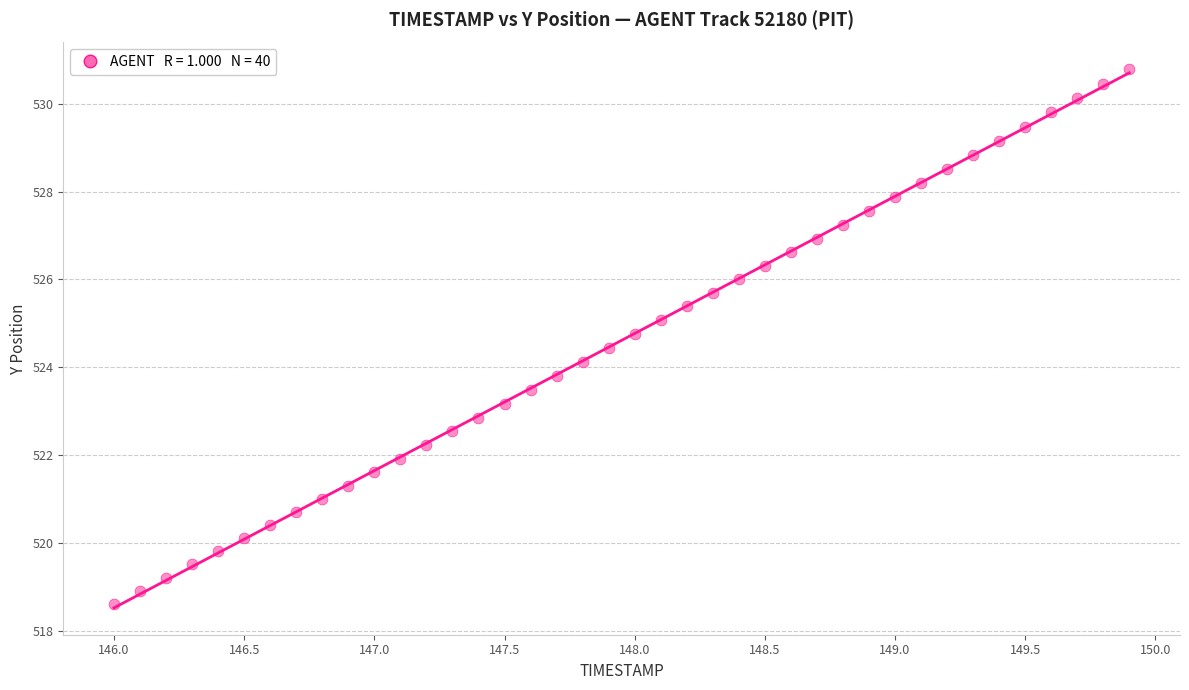

What is the range of Y values (max minus min)?

12.2